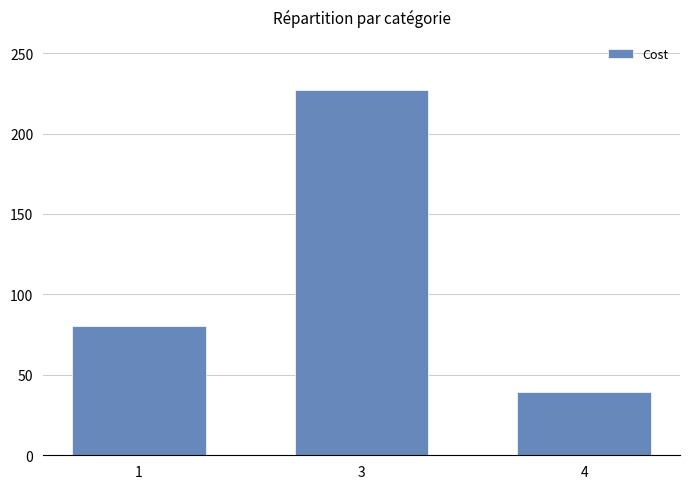

Reading left to right, list all the values displayed in this chart.

1=80.4	3=227.0	4=39.6